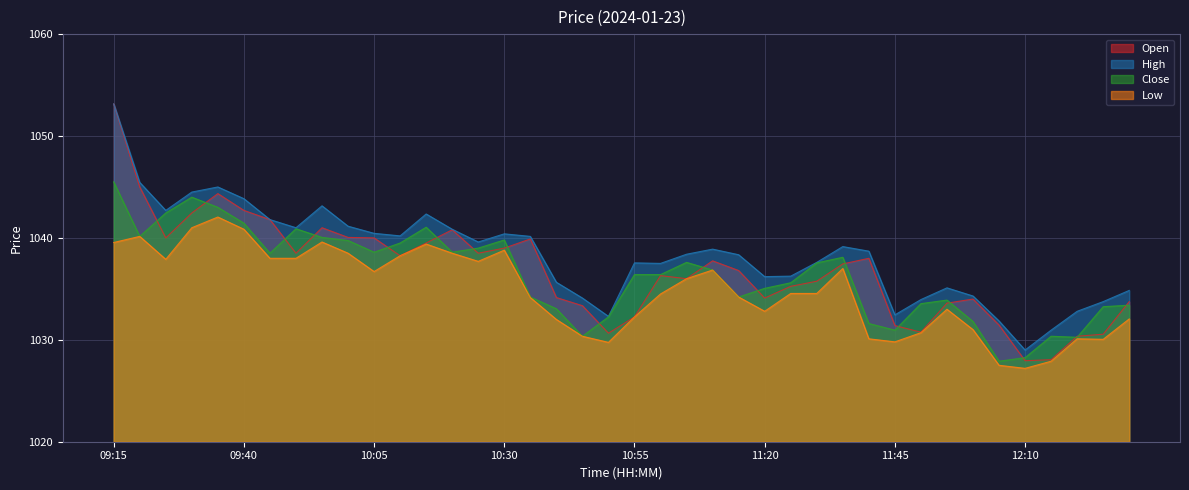

At which category does the chart reach its minimum across all series?

12:10